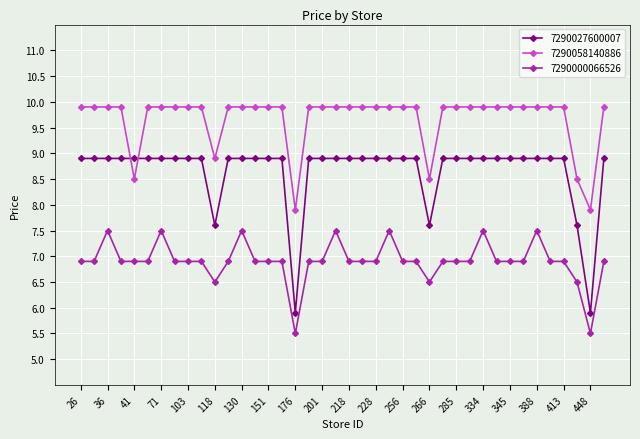

At how many categories does at least one series exceed 8?

38